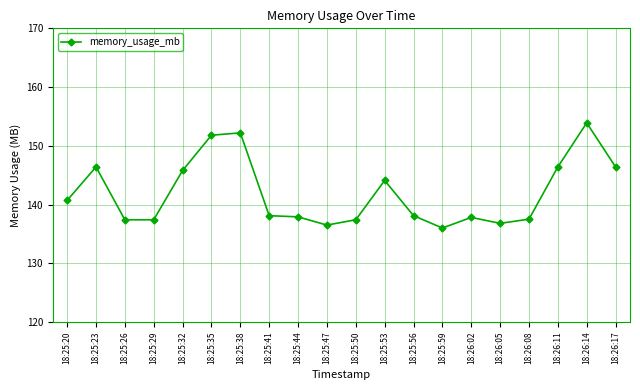

The chart shows a value of 138.1 at 18:25:56. True or false?

True